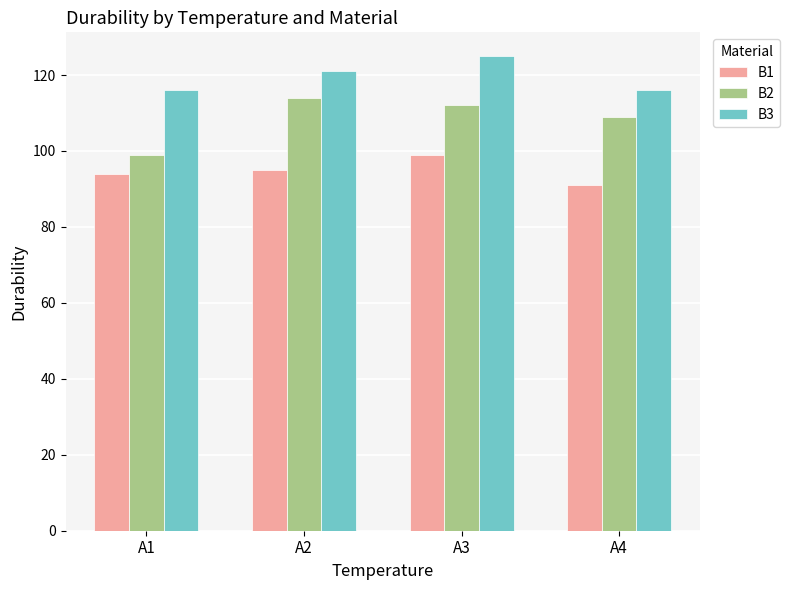

What is the spread (max minus min) of values at A3?

26